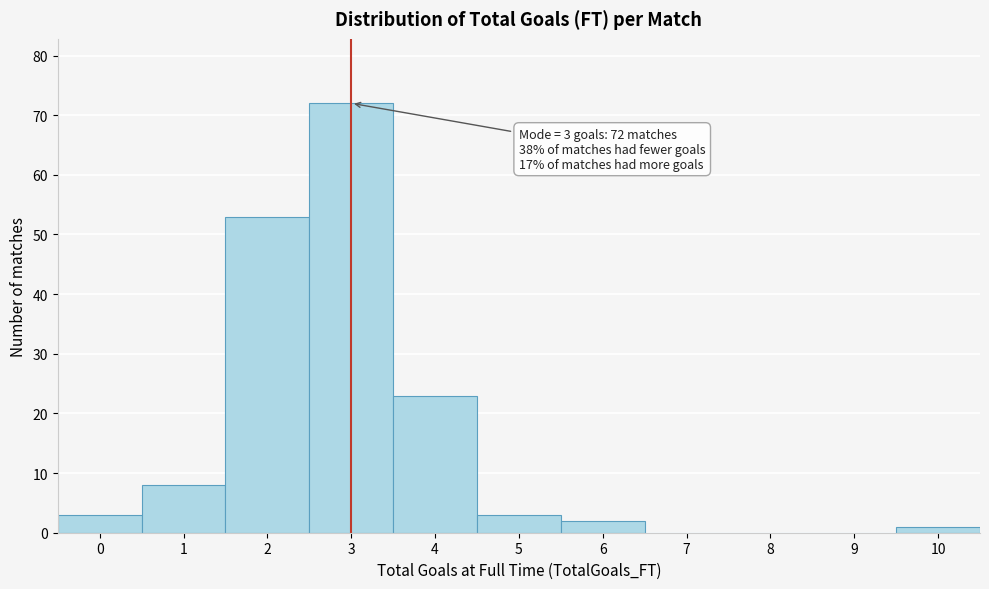

Reading left to right, extract all data points from this chart.

0=3	1=8	2=53	3=72	4=23	5=3	6=2	7=0	8=0	9=0	10=1